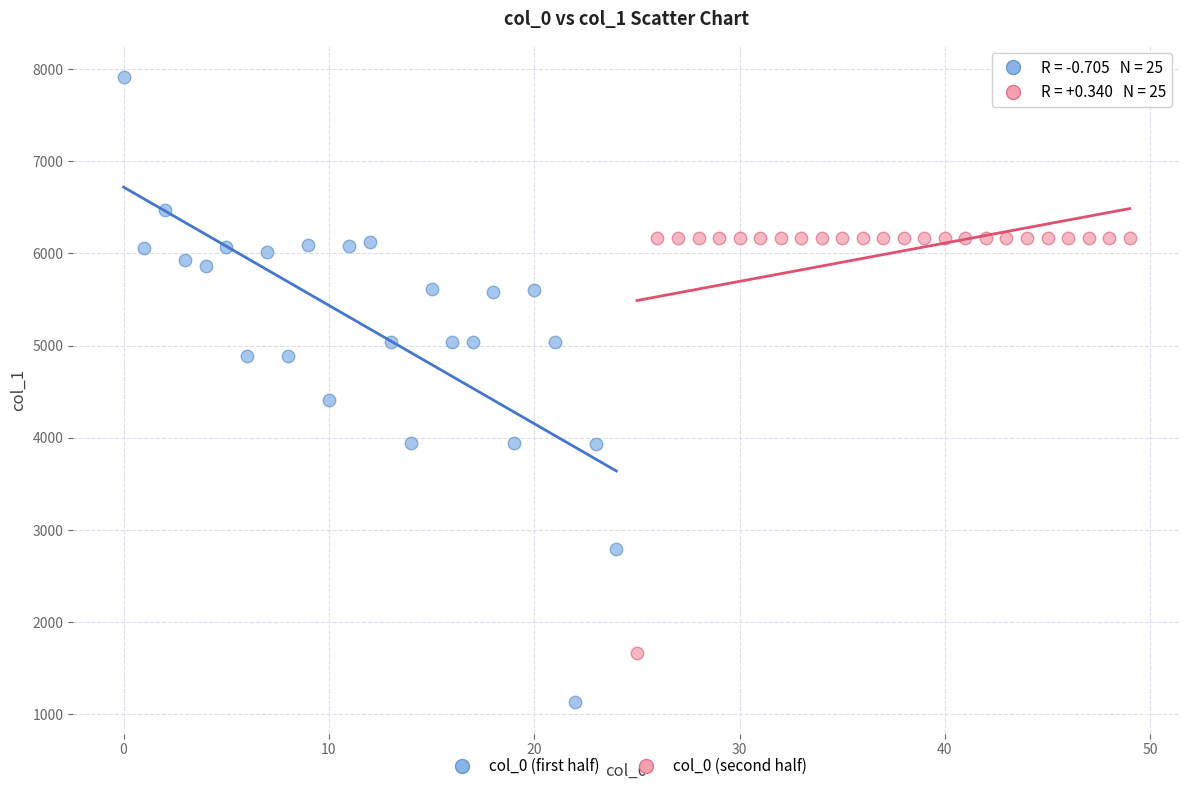

Which series contains the highest Y value?

col_0 (first half)